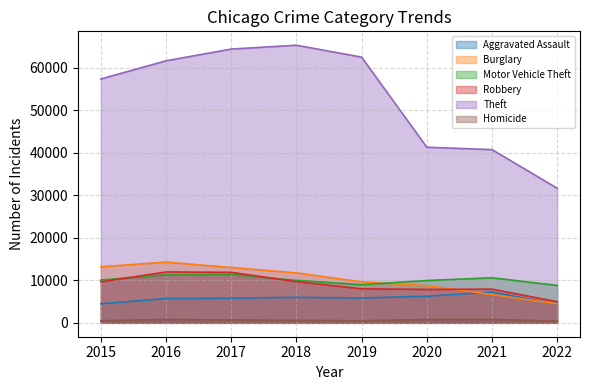

Reading left to right, transcribe all the data shown in this chart.

Aggravated Assault: 2015=4480	2016=5712	2017=5793	2018=6001	2019=5840	2020=6263	2021=7242	2022=4349
Burglary: 2015=13184	2016=14289	2017=13001	2018=11746	2019=9639	2020=8754	2021=6654	2022=4441
Motor Vehicle Theft: 2015=10068	2016=11286	2017=11380	2018=9983	2019=8978	2020=9953	2021=10592	2022=8799
Robbery: 2015=9638	2016=11960	2017=11880	2018=9679	2019=7994	2020=7855	2021=7920	2022=4961
Theft: 2015=57347	2016=61618	2017=64380	2018=65281	2019=62478	2020=41295	2021=40735	2022=31647
Homicide: 2015=496	2016=786	2017=672	2018=589	2019=498	2020=785	2021=801	2022=415